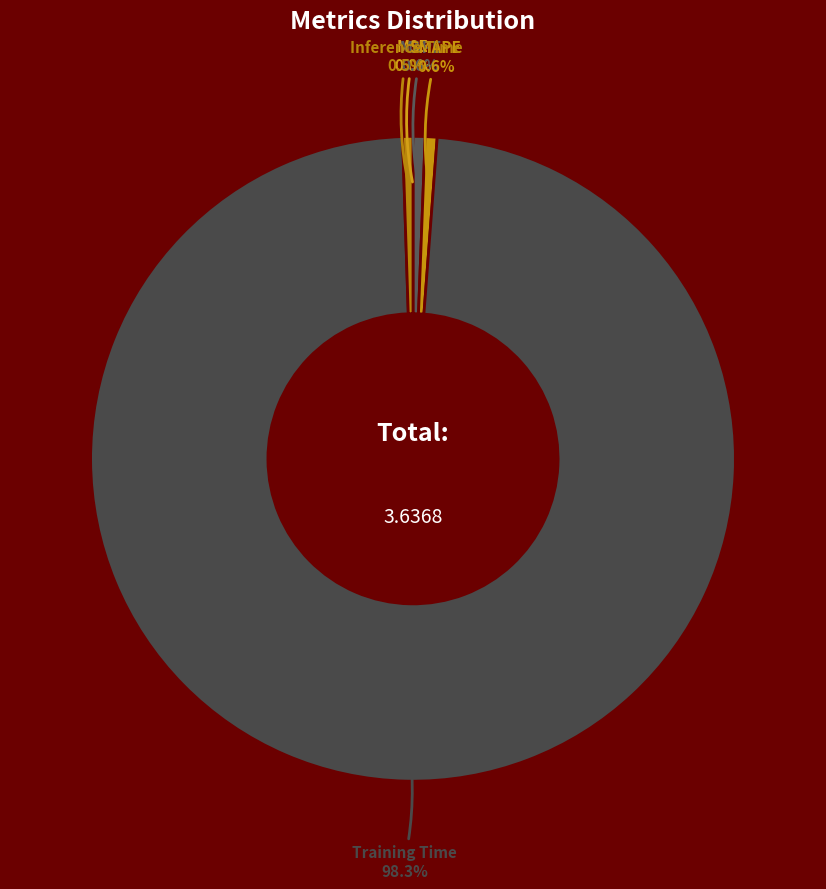

Count the number of slices in the pie.

5